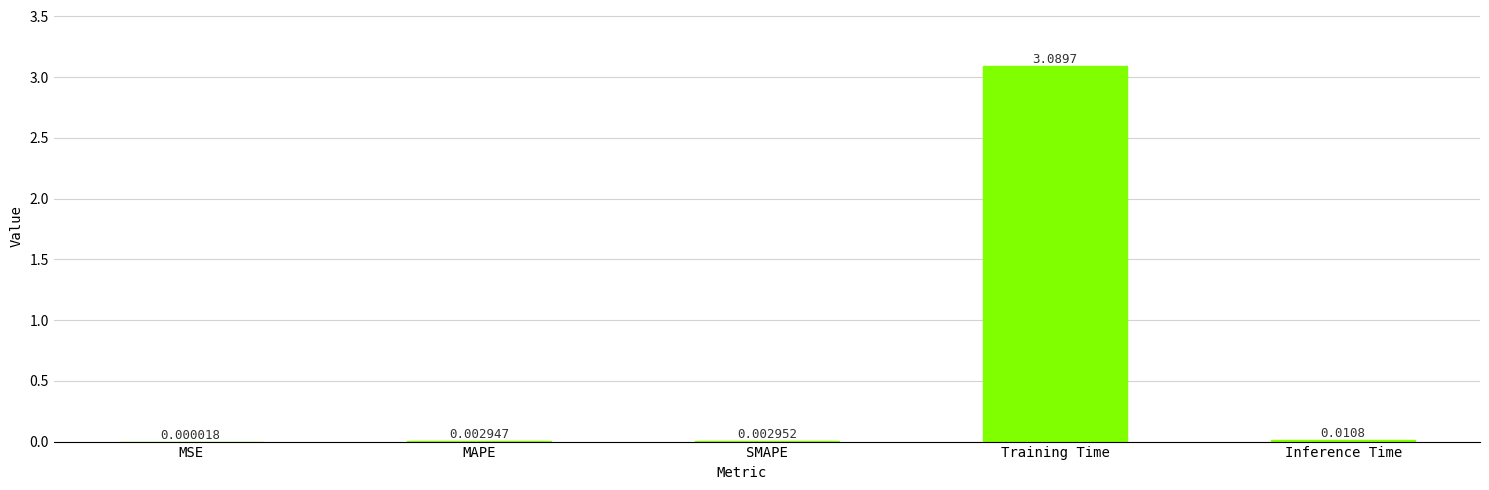

Are the bars horizontal?

No